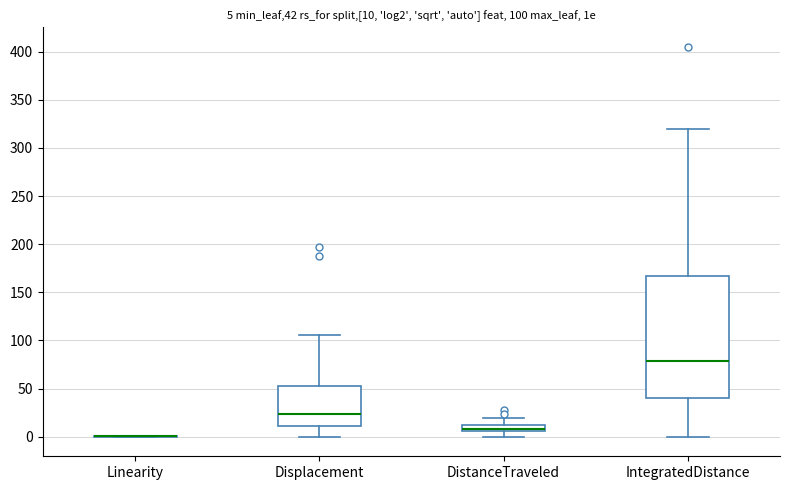

Comparing the boxes themselves (not the whiskers), which one is the tallest?

IntegratedDistance